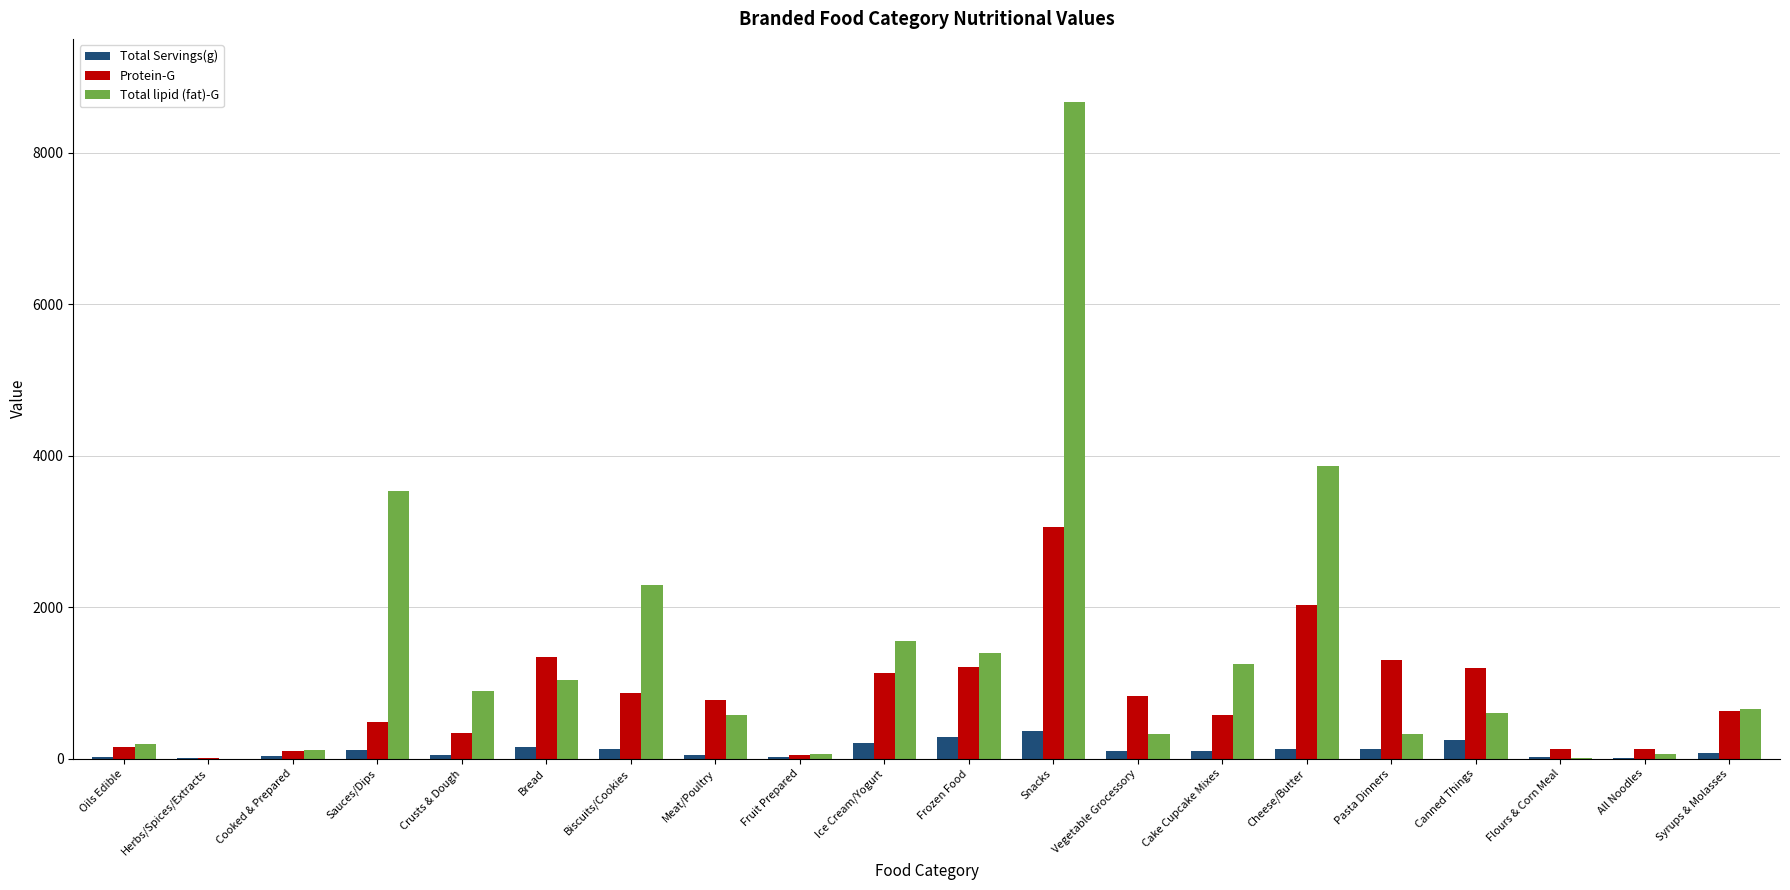

Read the Protein-G value at Crusts & Dough.

336.6